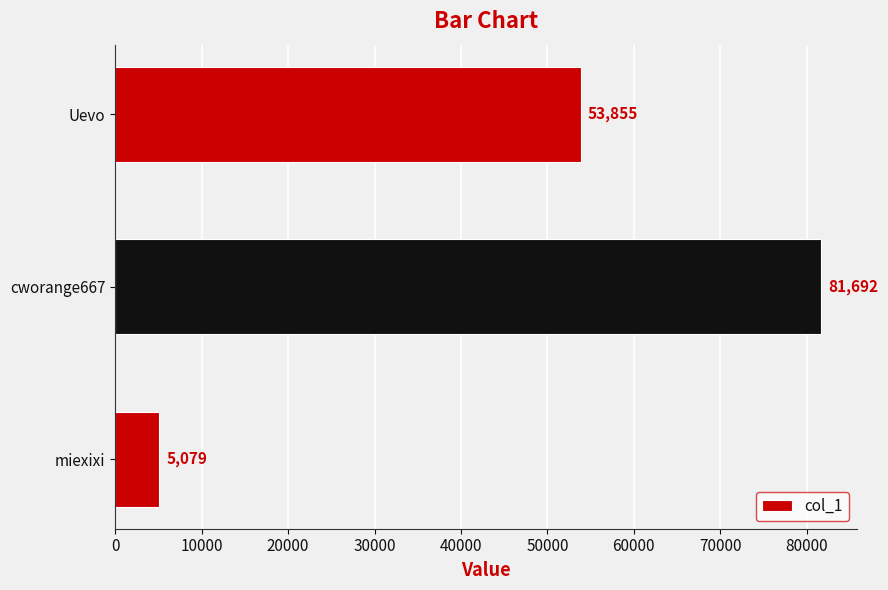

Reading bottom to top, extract all data points from this chart.

miexixi=5079	cworange667=81692	Uevo=53855